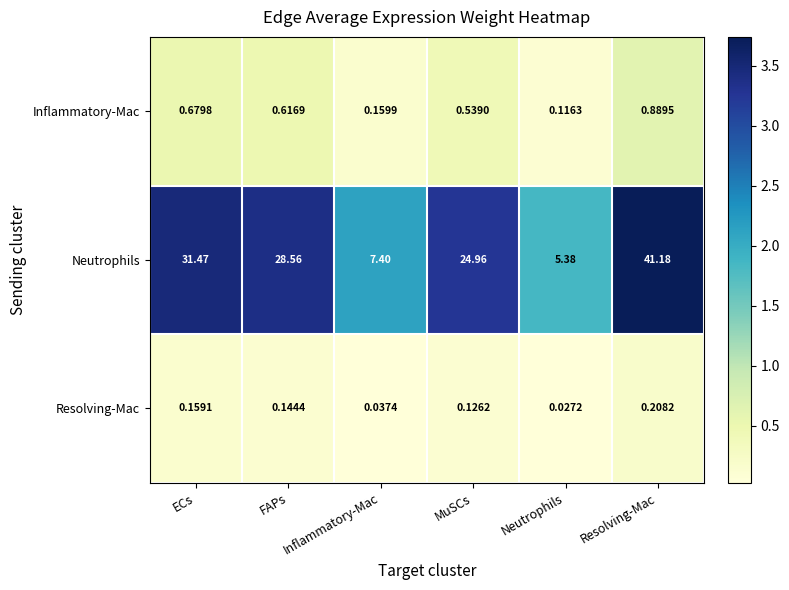

Is the value of Neutrophils at ECs greater than the value of Inflammatory-Mac at Inflammatory-Mac?

Yes